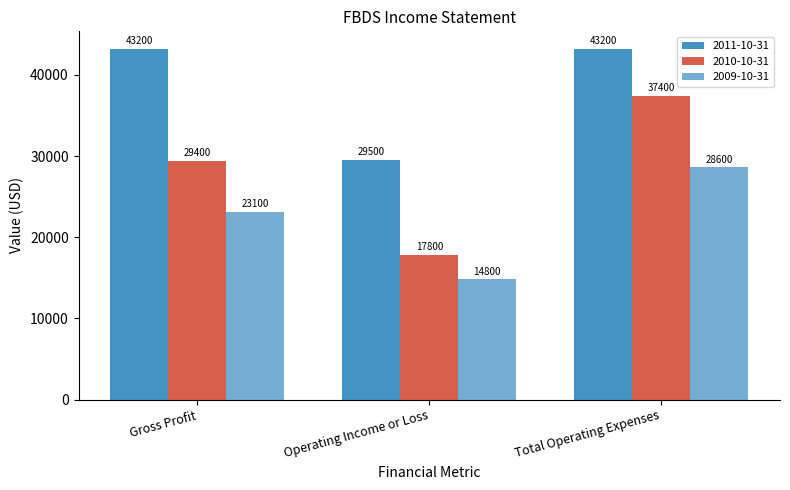

What is the value of the 2009-10-31 bar at the 3rd from the left?

28600